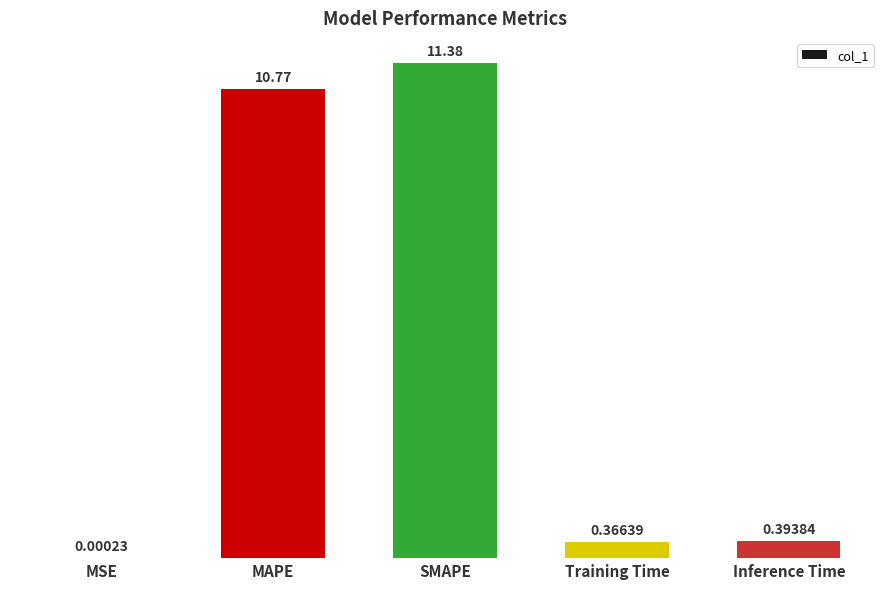

At which label is the value closest to 5?

Inference Time